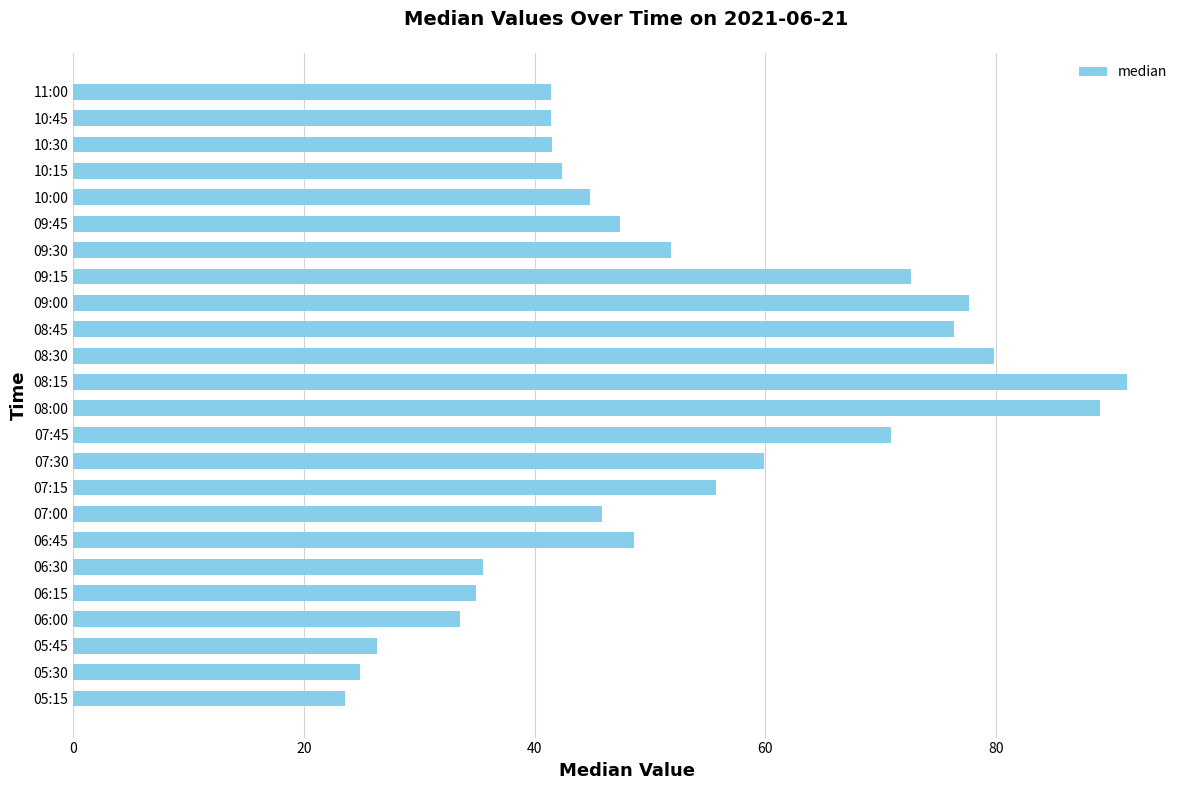

What is the change in value from 05:30 to 10:00?

+20.0